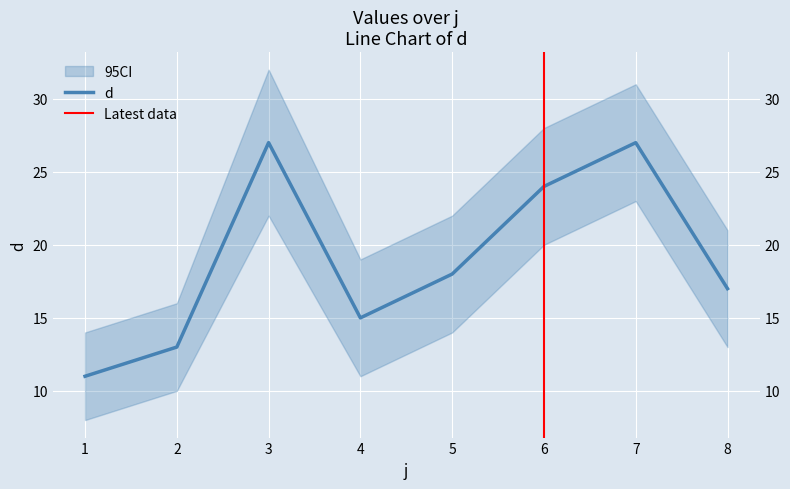

What value does the data have at 2, to the nearest 10?

10